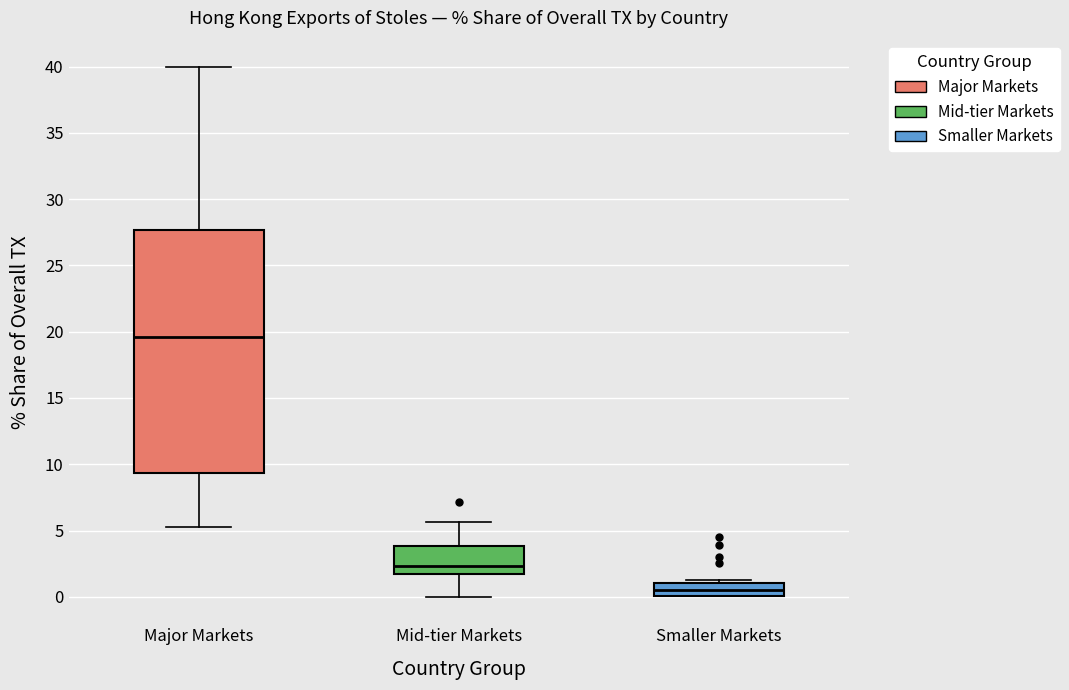

Which box's median line is the highest?

Major Markets